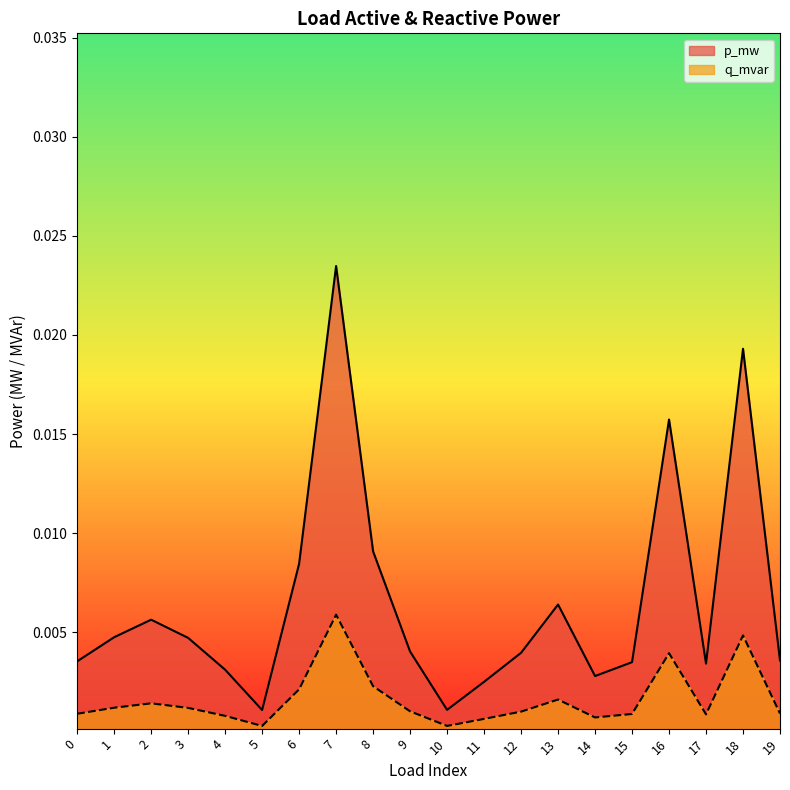

True or false: p_mw and q_mvar intersect in this chart.

False